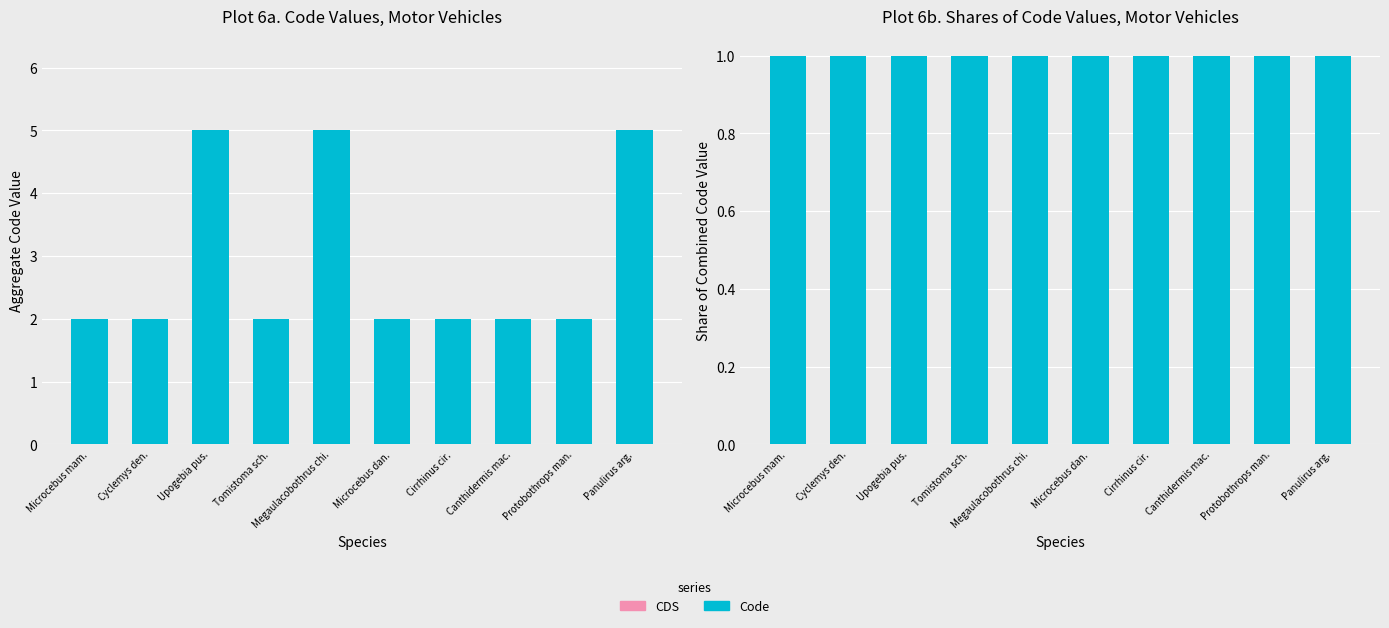

What is the label of the 2nd bar from the left?

Cyclemys den.